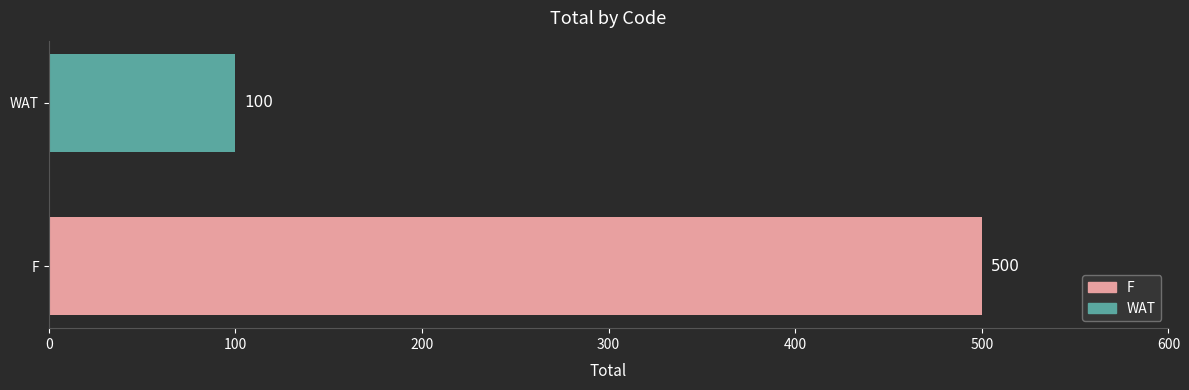

The chart shows a value of 500 at F. True or false?

True